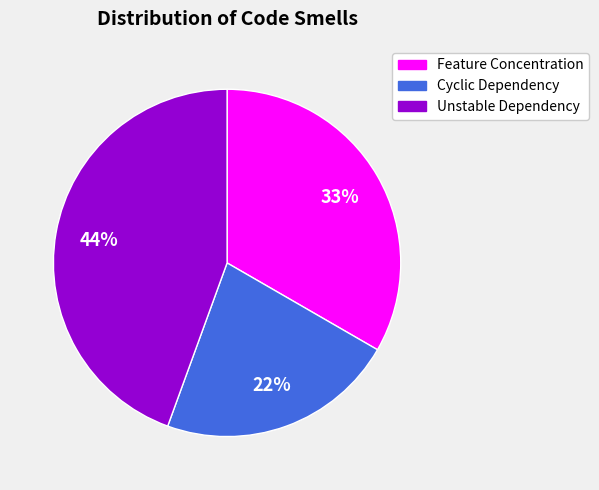

Rank the categories by value from highest to lowest.

Unstable Dependency, Feature Concentration, Cyclic Dependency